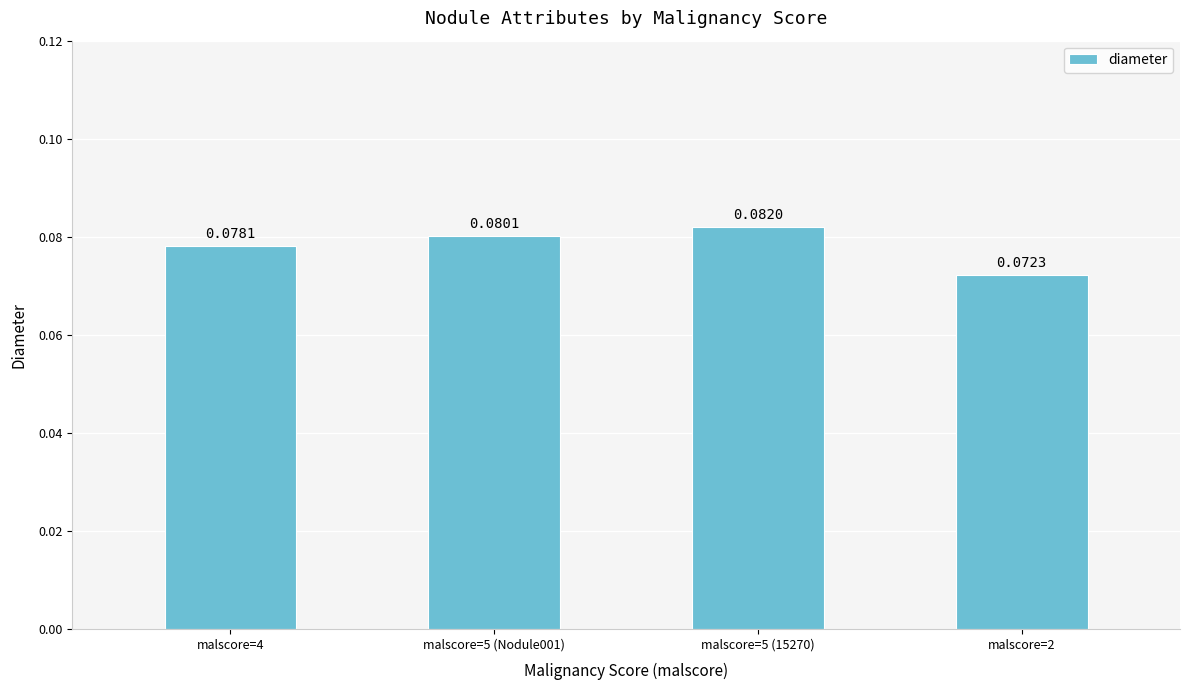

Count the number of data series in this chart.

1